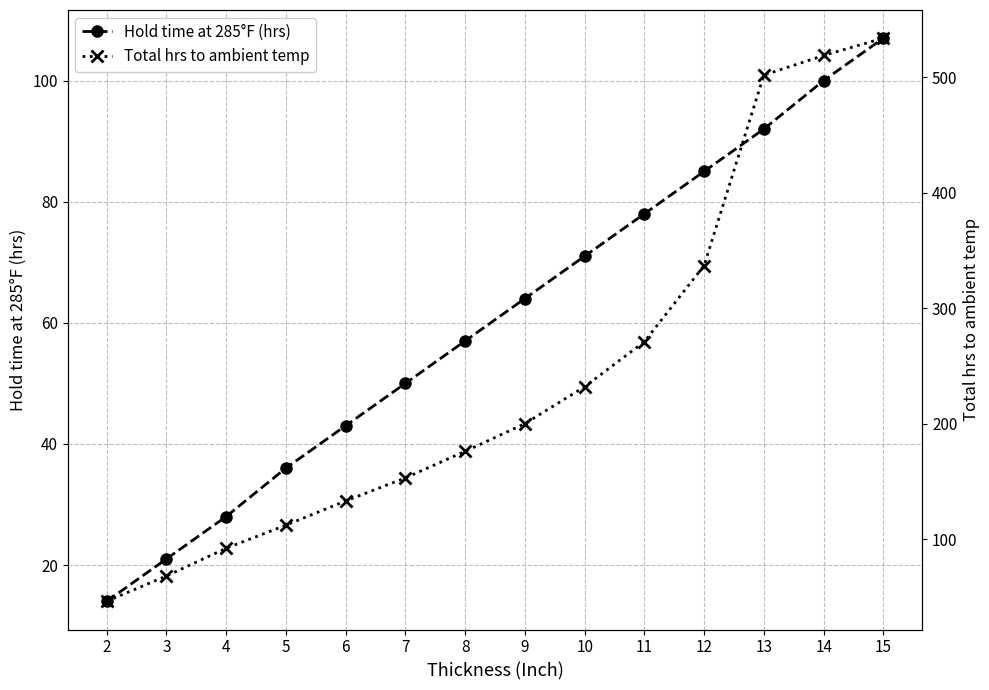

List the series in order of their overall mean, highest first.

Total hrs to ambient temp, Hold time at 285°F (hrs)